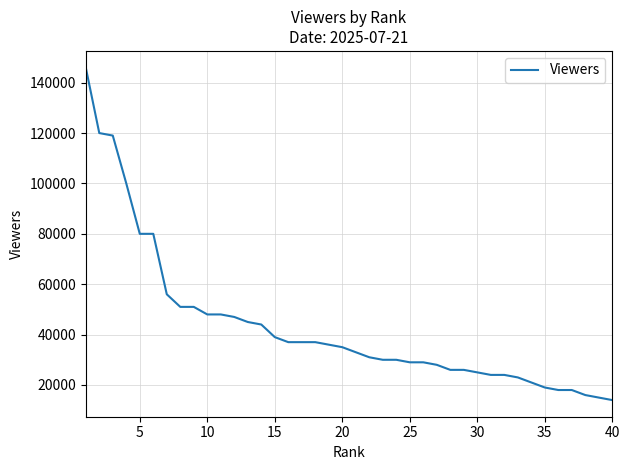

What is the difference between the maximum and minimum values?

132000